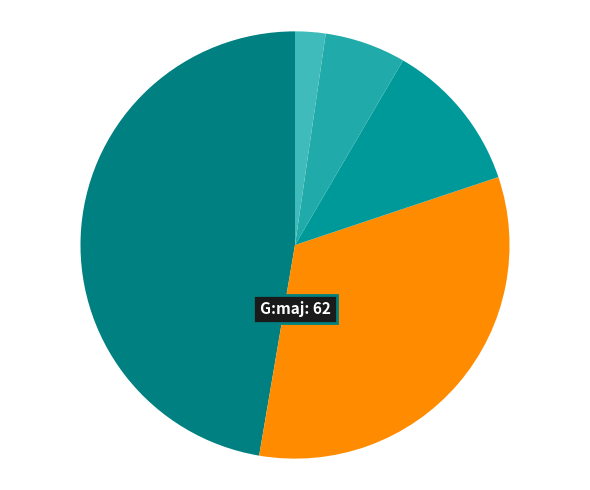

Count the number of slices in the pie.

5